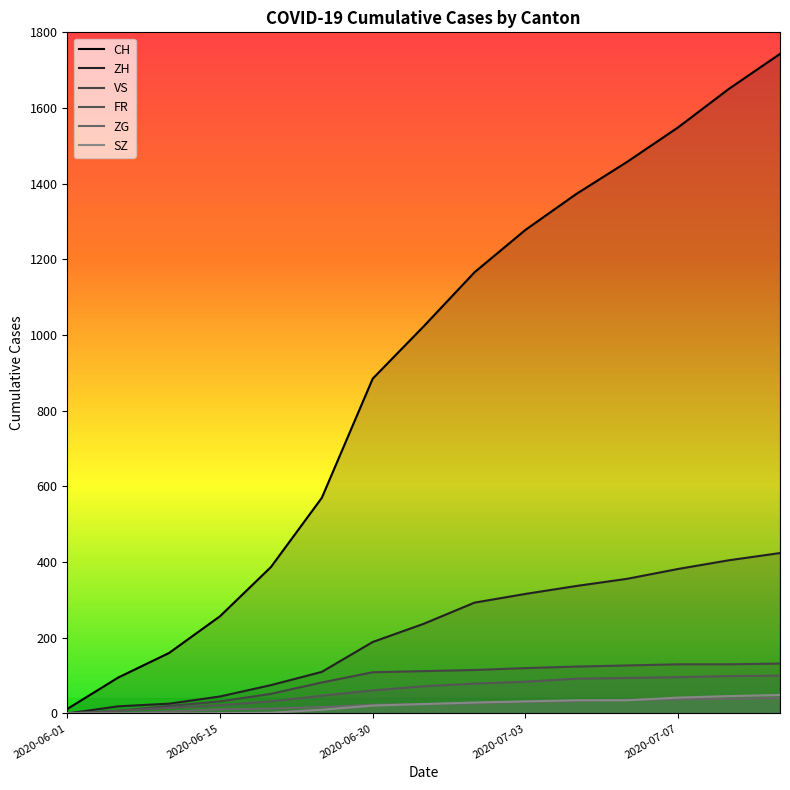

The ZG series shows 27 at 8. True or false?

True